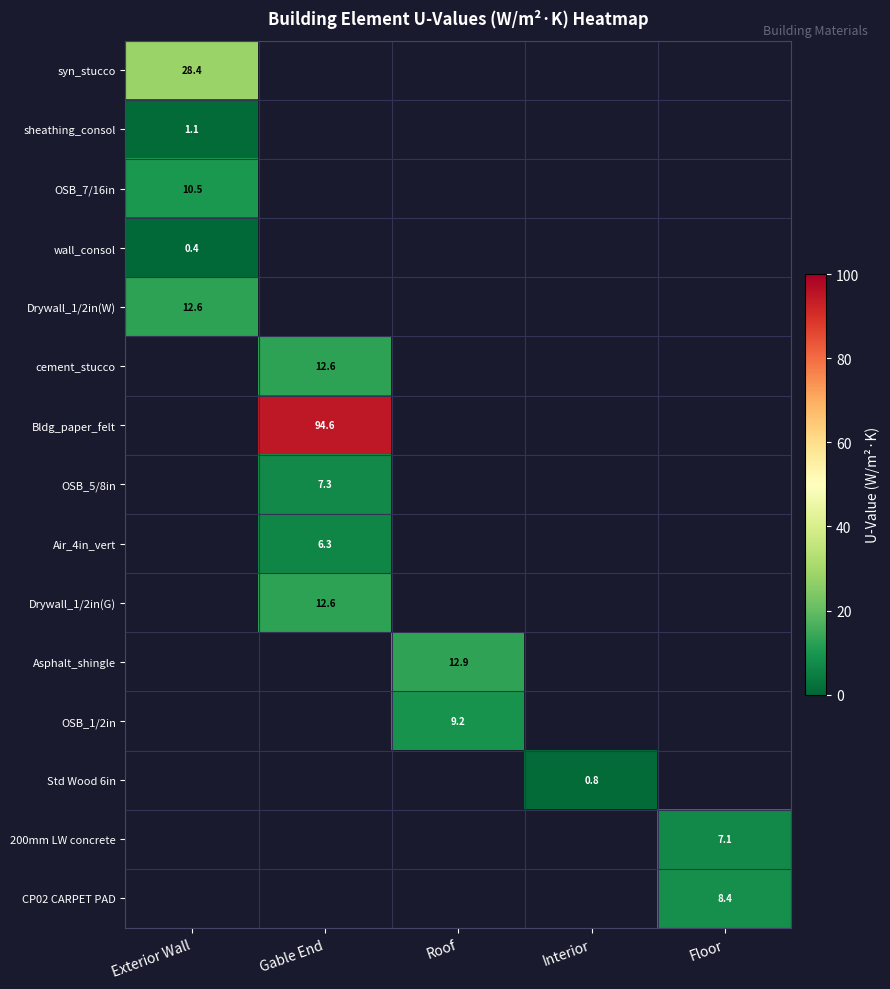

What is the lowest value of the wall_consol series?

0.4